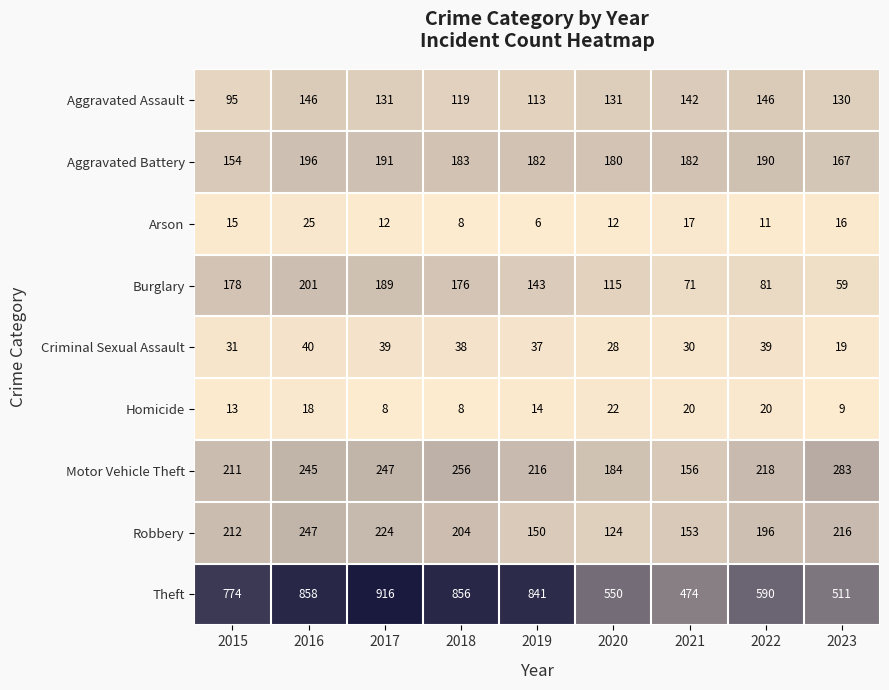

Which series has the widest spread of values?

Theft